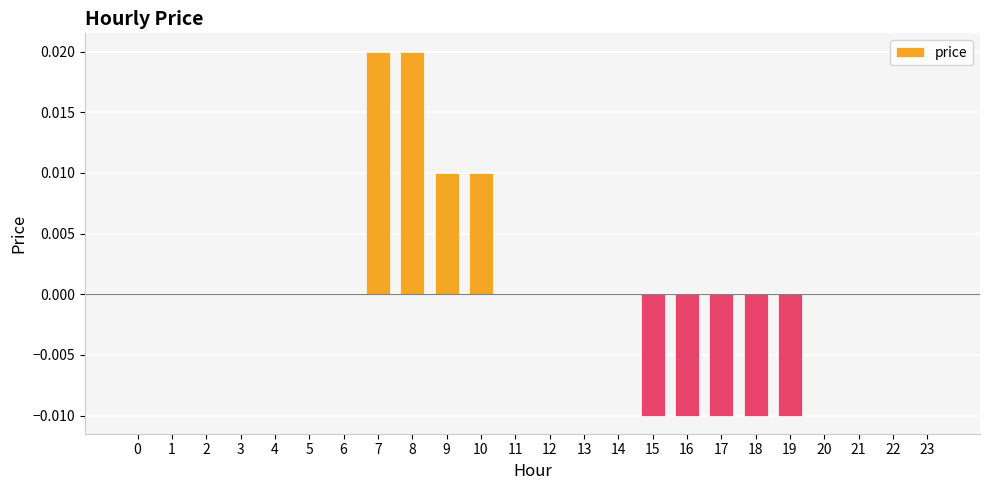

Which has a higher value, 16 or 14?

14